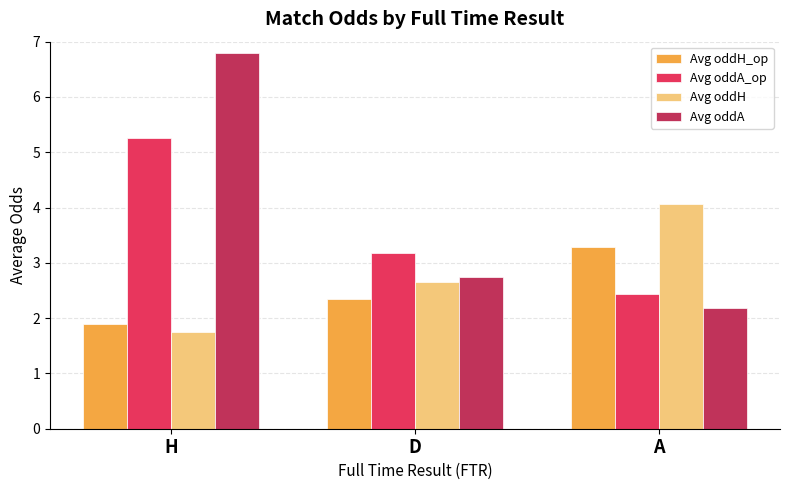

What is the sum of the Avg oddA values at H and D?

9.5